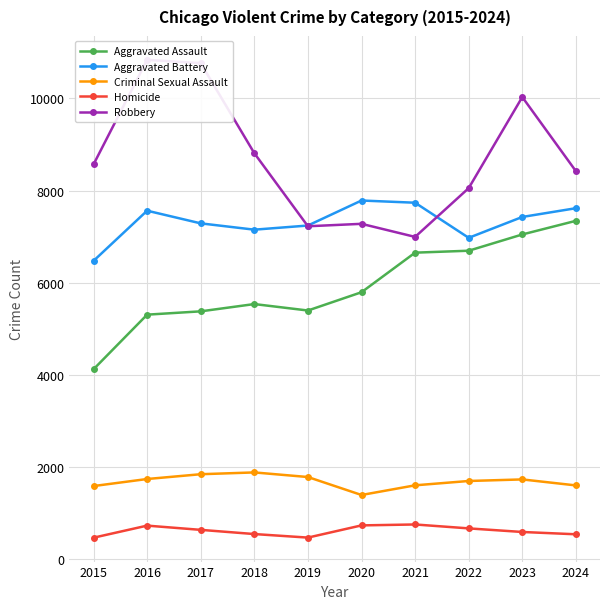

True or false: Homicide and Aggravated Battery cross at least once.

False